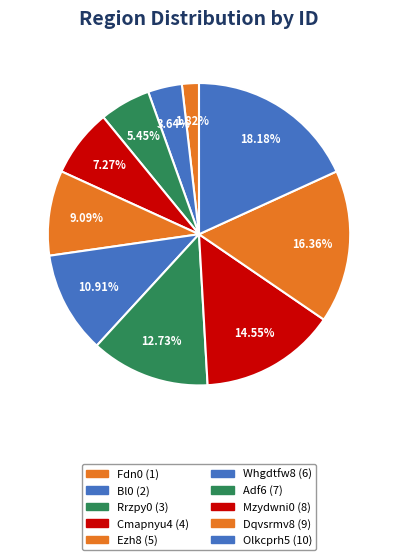

Which has a higher value, Olkcprh5 or Mzydwni0?

Olkcprh5